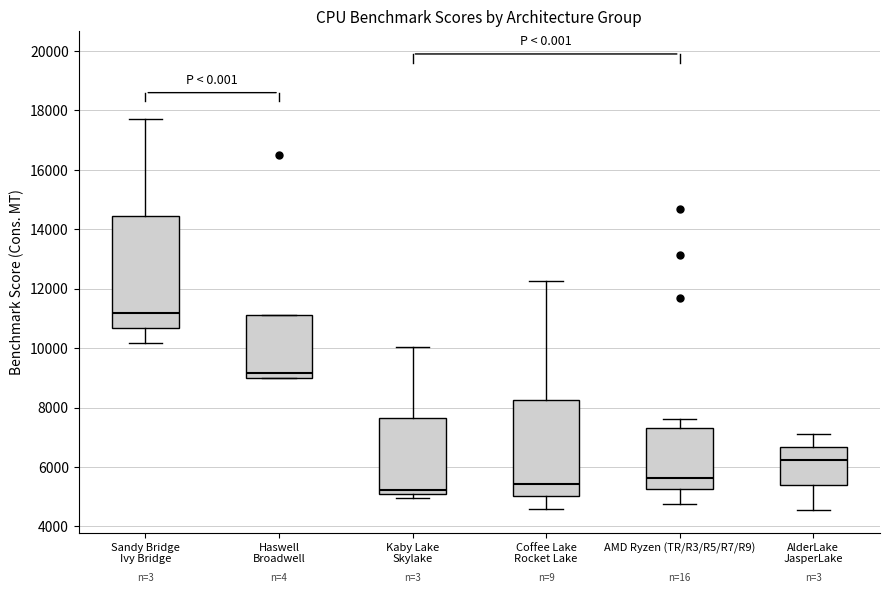

Where is the upper edge of the box for Kaby Lake Skylake on the y-axis? The values are not printed on the chart, so give them approximately, as read against the axis.

7600